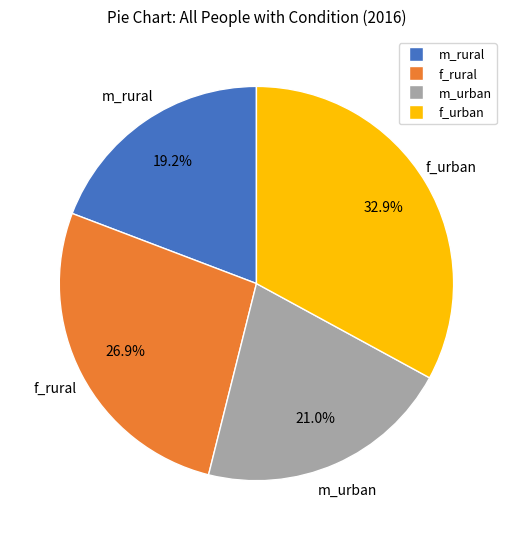

To the nearest percent, what portion does m_rural represent?

19%